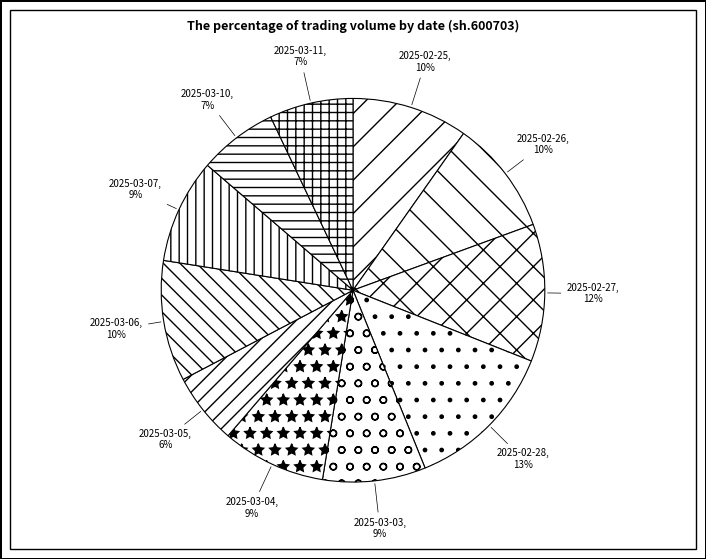

How many segments does this pie chart have?

11